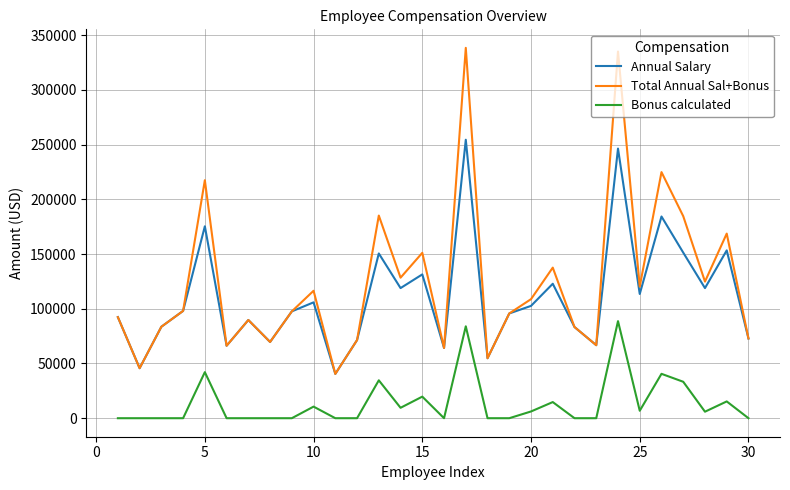

What is the maximum value for Total Annual Sal+Bonus?

338466.4